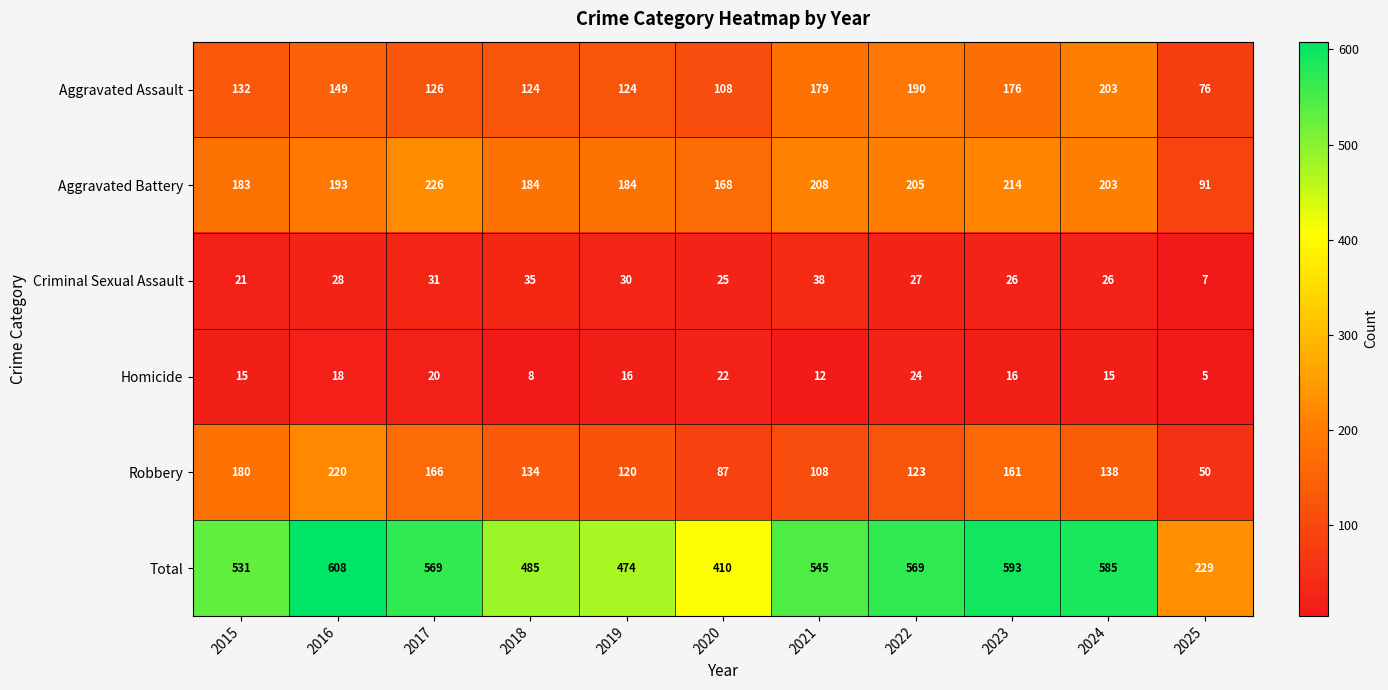

What is the spread (max minus min) of values at 2022?

545